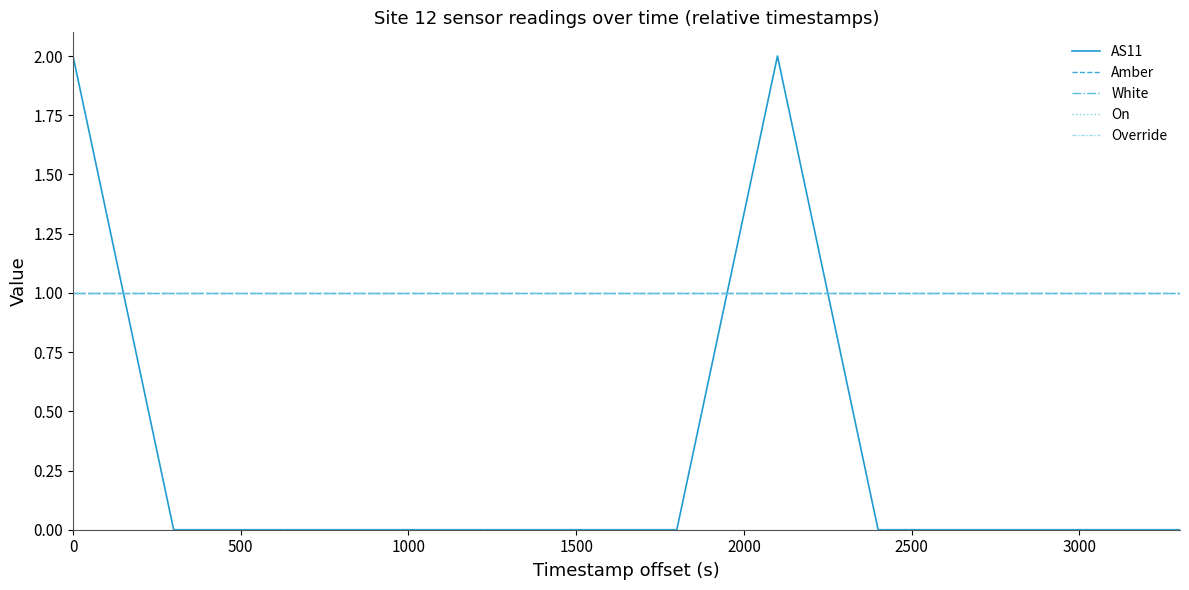

Which series has the largest total across all categories?

Amber